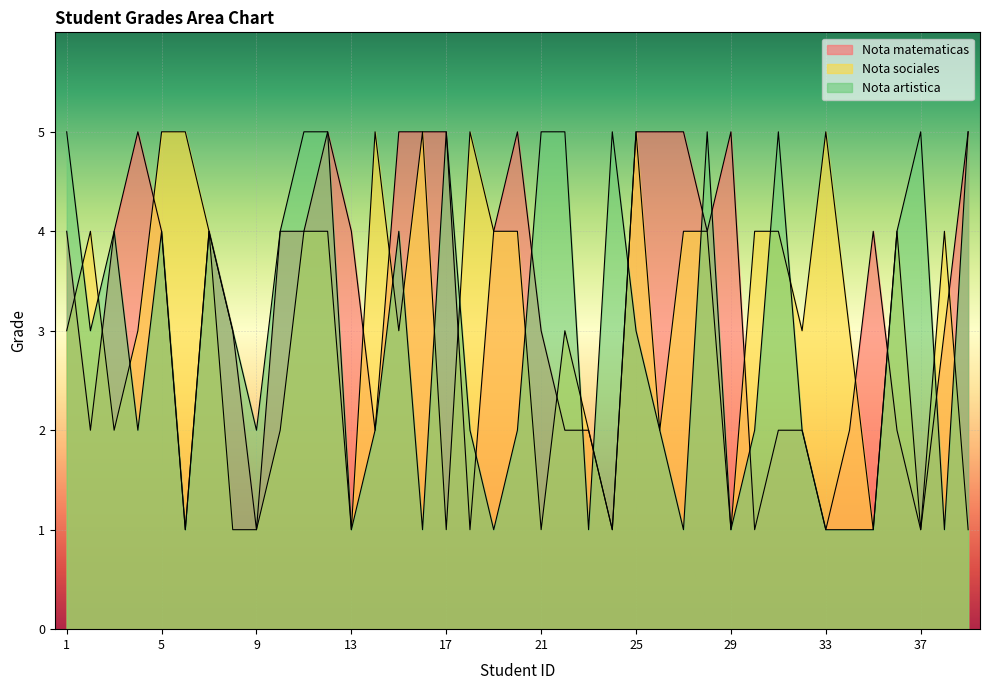

What is the sum of all Nota matematicas values?

127